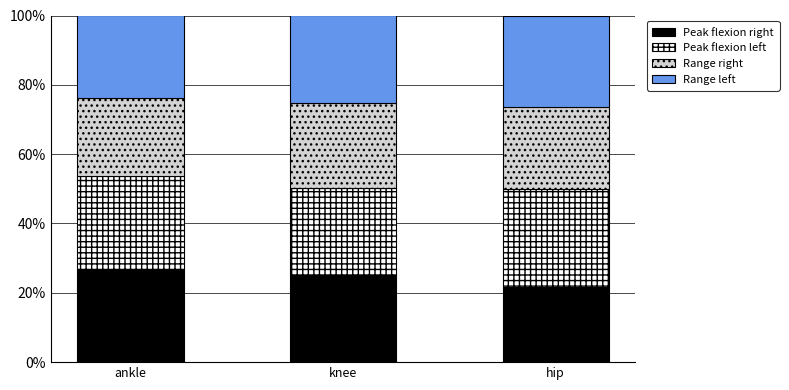

True or false: Peak flexion right has a value of 25.2 at knee.

True